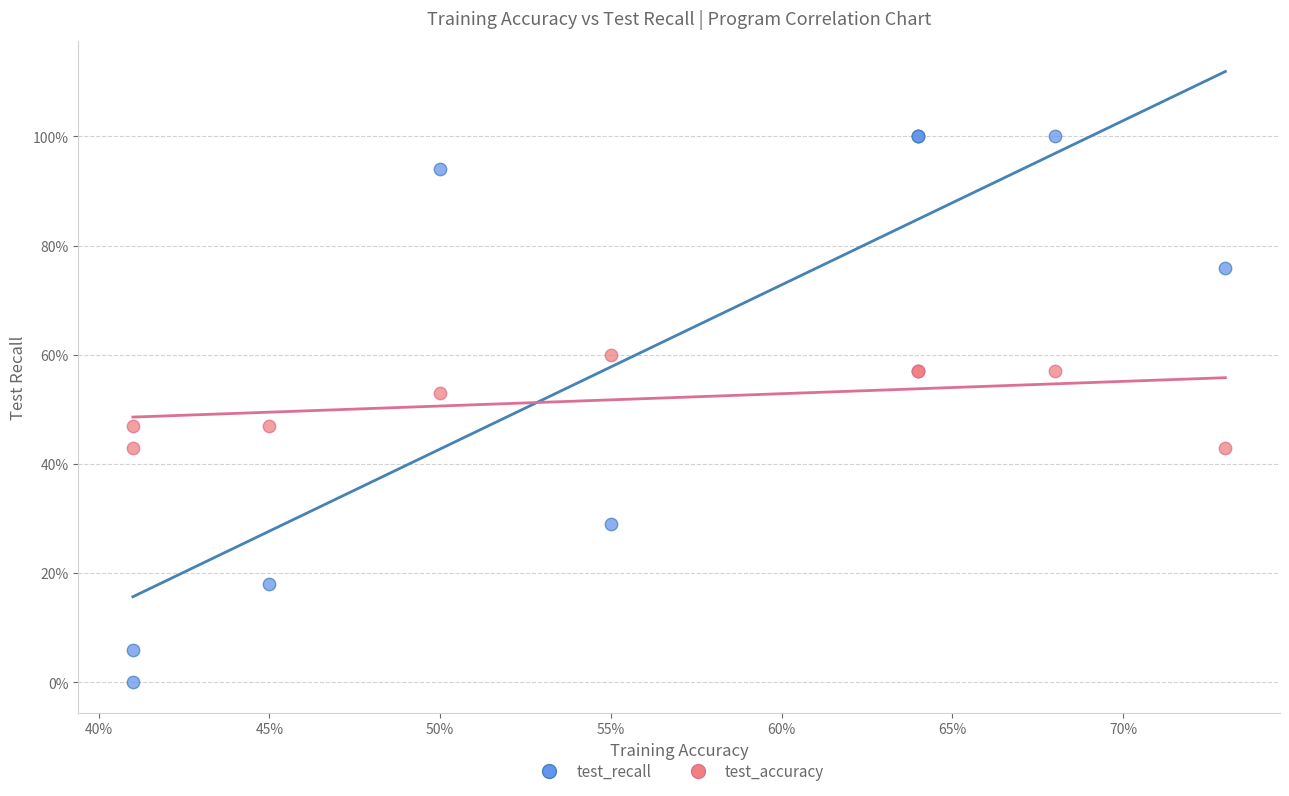

What are all the series names shown in the legend?

test_recall, test_accuracy